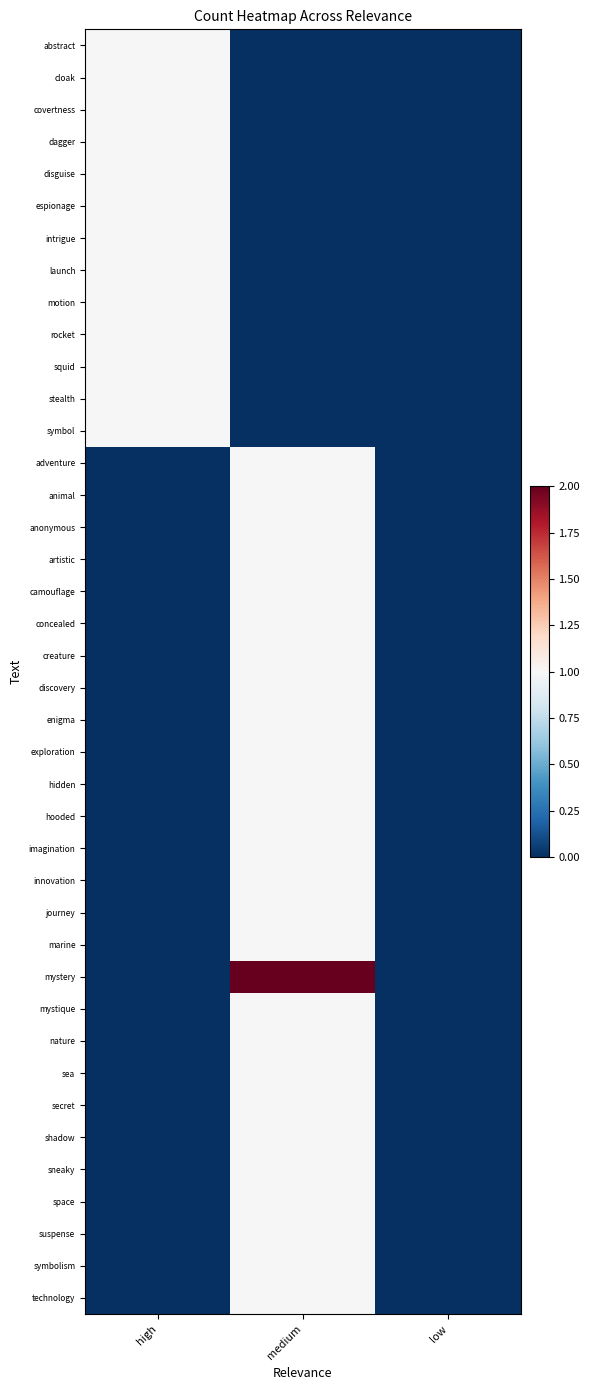

Reading left to right, list all the values displayed in this chart.

abstract: high=1	medium=0	low=0
cloak: high=1	medium=0	low=0
covertness: high=1	medium=0	low=0
dagger: high=1	medium=0	low=0
disguise: high=1	medium=0	low=0
espionage: high=1	medium=0	low=0
intrigue: high=1	medium=0	low=0
launch: high=1	medium=0	low=0
motion: high=1	medium=0	low=0
rocket: high=1	medium=0	low=0
squid: high=1	medium=0	low=0
stealth: high=1	medium=0	low=0
symbol: high=1	medium=0	low=0
adventure: high=0	medium=1	low=0
animal: high=0	medium=1	low=0
anonymous: high=0	medium=1	low=0
artistic: high=0	medium=1	low=0
camouflage: high=0	medium=1	low=0
concealed: high=0	medium=1	low=0
creature: high=0	medium=1	low=0
discovery: high=0	medium=1	low=0
enigma: high=0	medium=1	low=0
exploration: high=0	medium=1	low=0
hidden: high=0	medium=1	low=0
hooded: high=0	medium=1	low=0
imagination: high=0	medium=1	low=0
innovation: high=0	medium=1	low=0
journey: high=0	medium=1	low=0
marine: high=0	medium=1	low=0
mystery: high=0	medium=2	low=0
mystique: high=0	medium=1	low=0
nature: high=0	medium=1	low=0
sea: high=0	medium=1	low=0
secret: high=0	medium=1	low=0
shadow: high=0	medium=1	low=0
sneaky: high=0	medium=1	low=0
space: high=0	medium=1	low=0
suspense: high=0	medium=1	low=0
symbolism: high=0	medium=1	low=0
technology: high=0	medium=1	low=0